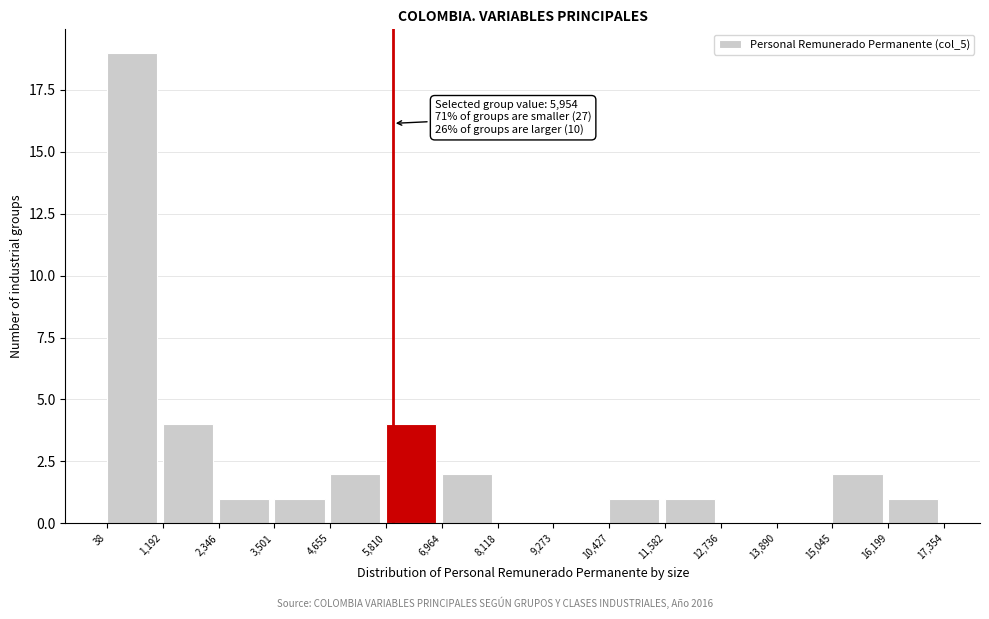

Which range on the x-axis has the tallest bar?

38 to 1,192